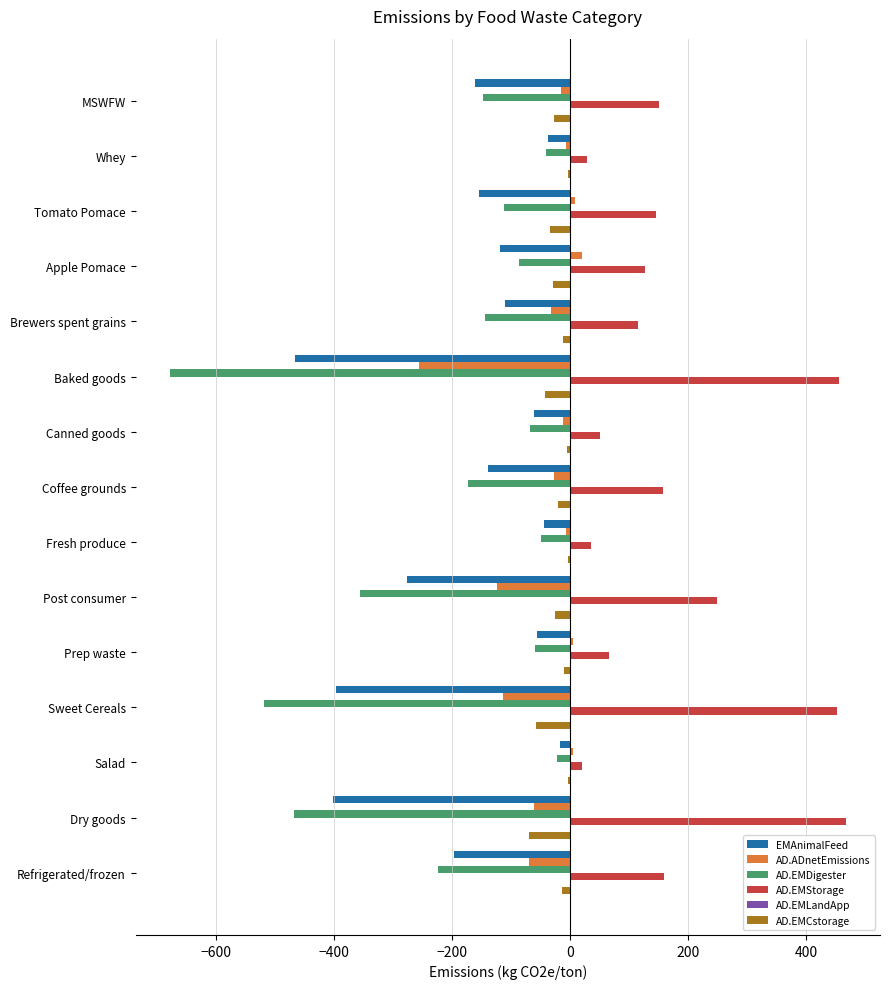

How many data points in AD.EMCstorage are above -20?

7